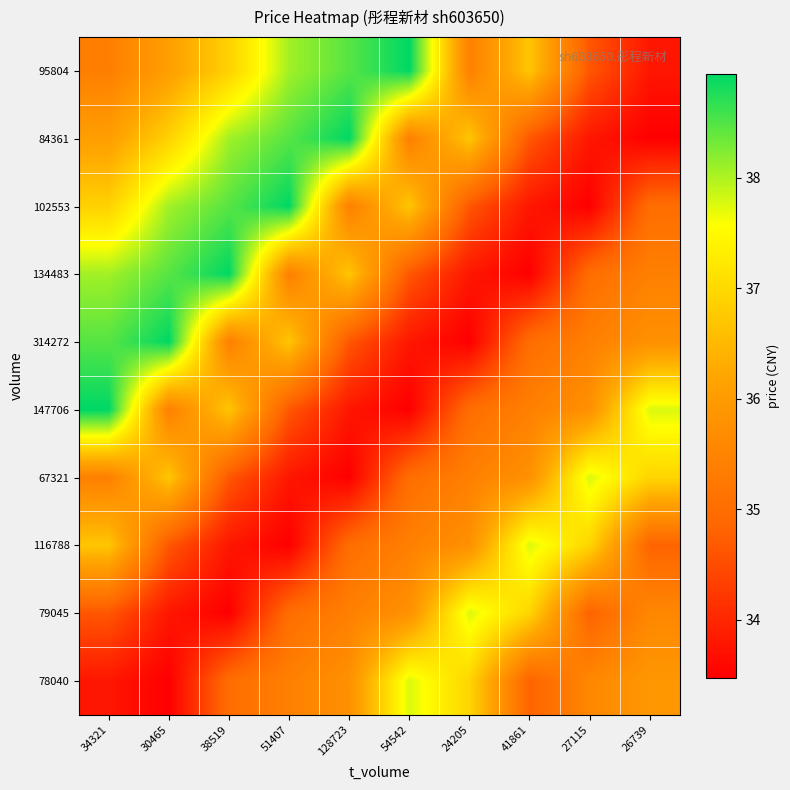

At which category does the chart reach its minimum across all series?

26739